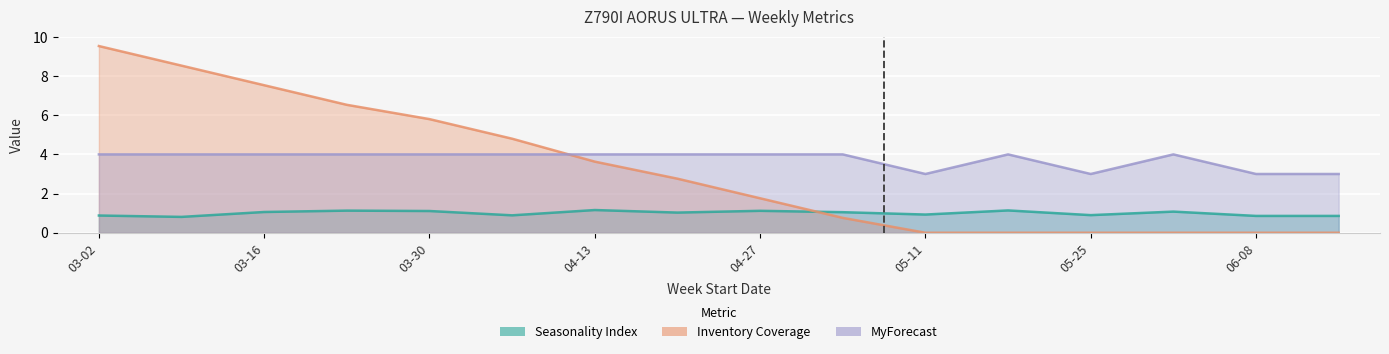

Rank the series by their maximum value, from highest to lowest.

Inventory Coverage, MyForecast, Seasonality Index